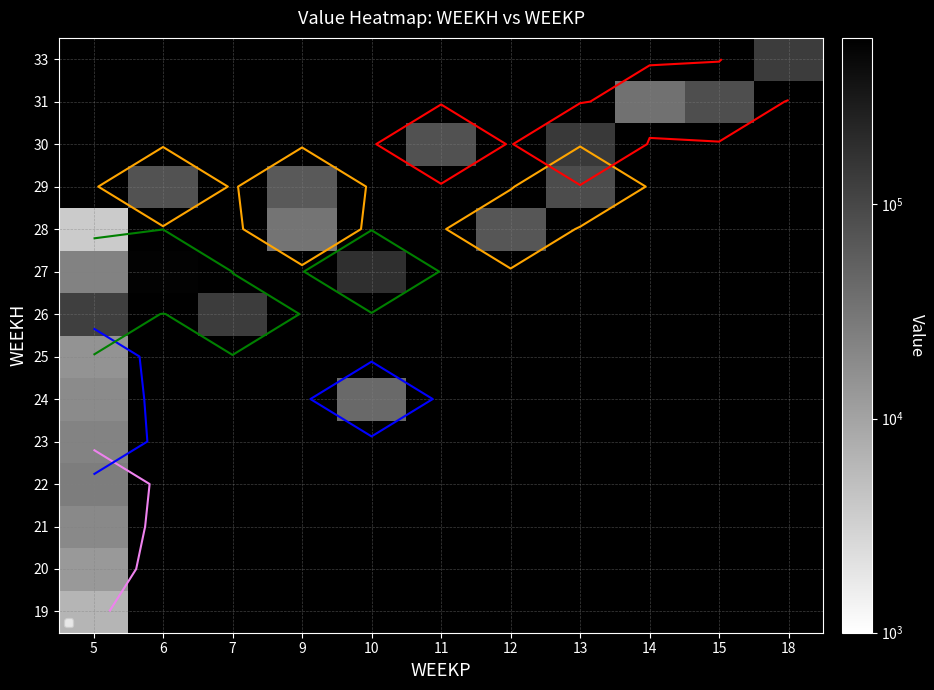

How many distinct data groups are displayed?

14